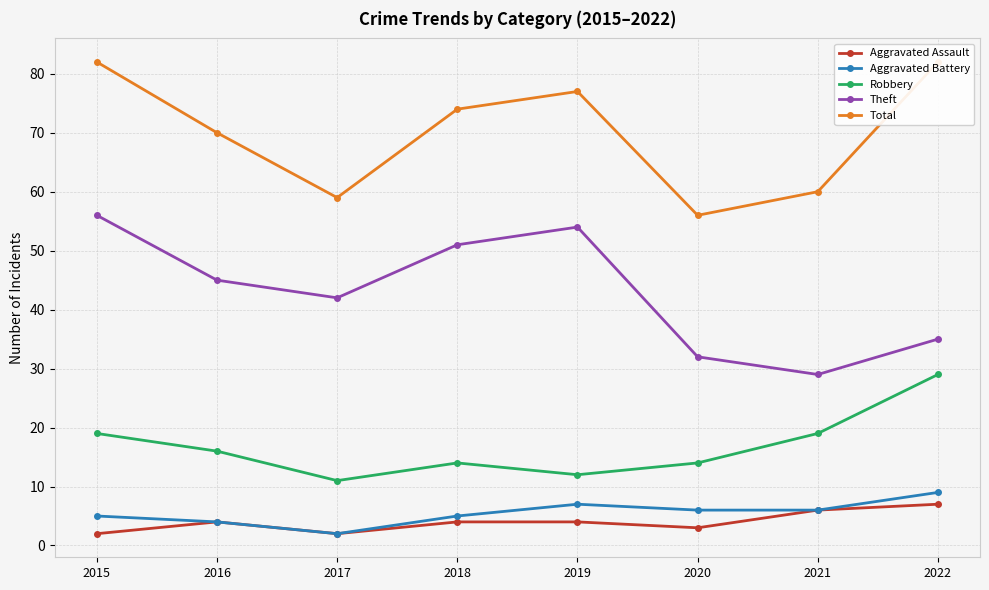

Rank the series by their maximum value, from highest to lowest.

Total, Theft, Robbery, Aggravated Battery, Aggravated Assault